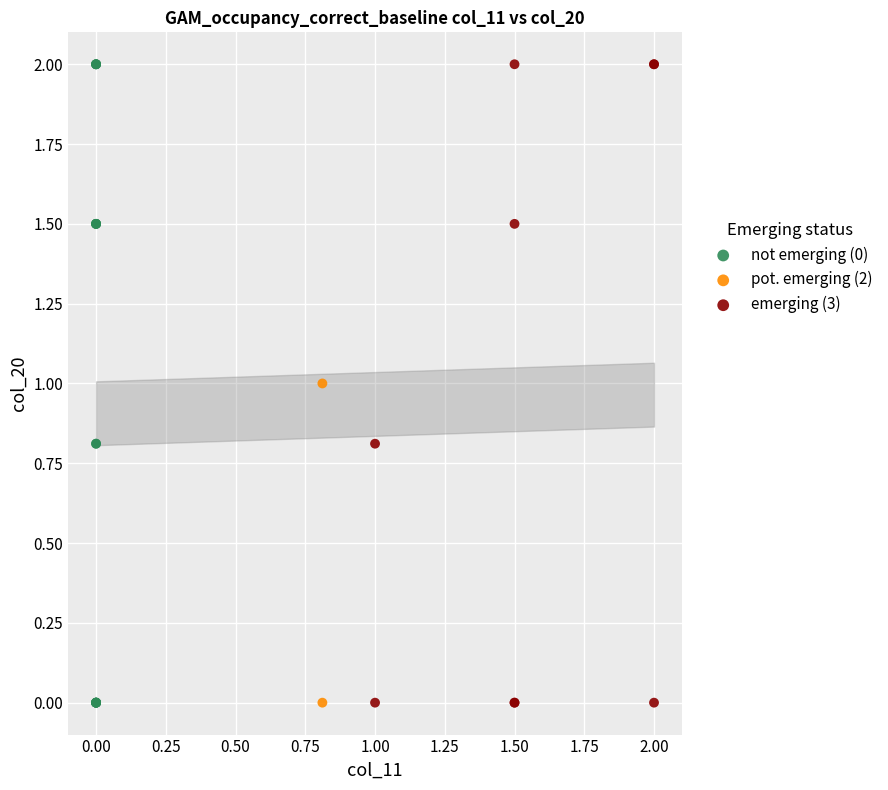

What are all the series names shown in the legend?

not emerging (0), pot. emerging (2), emerging (3)